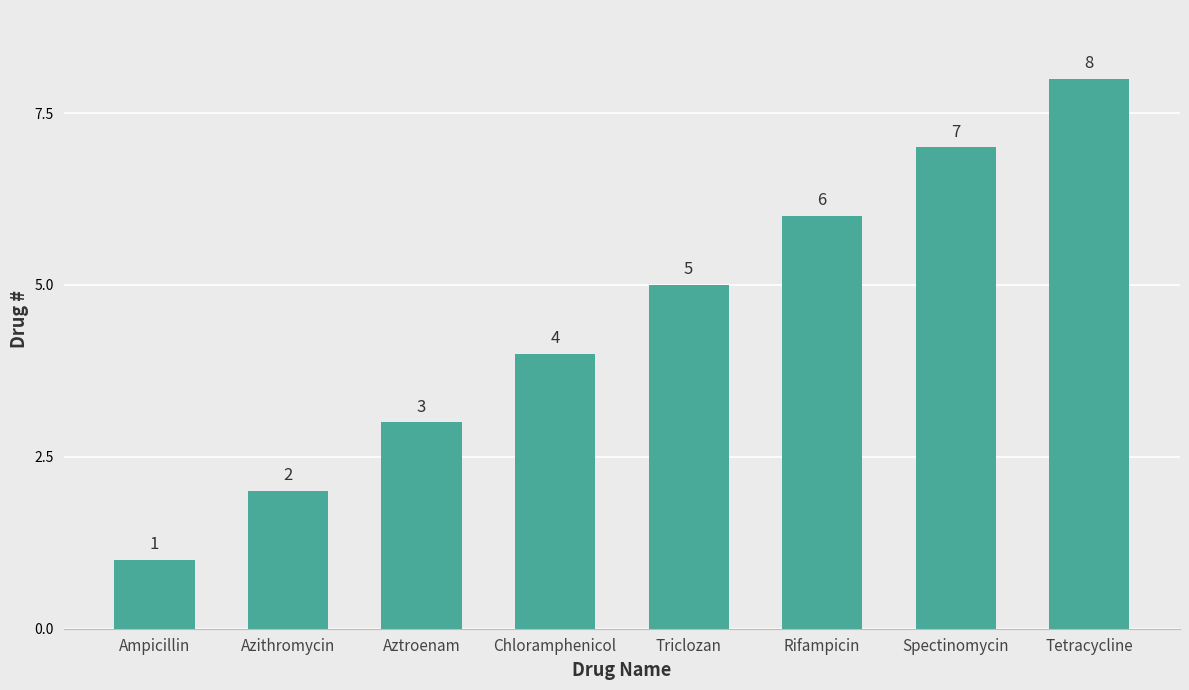

What is the change in value from Chloramphenicol to Triclozan?

+1